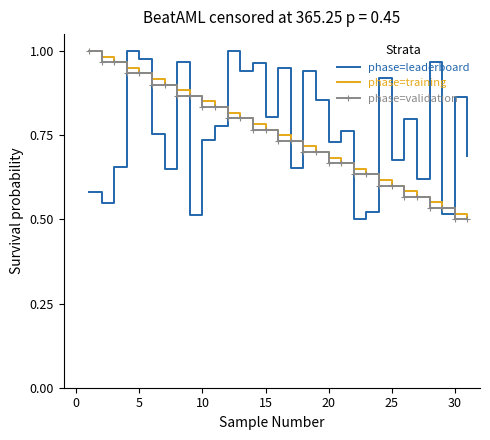

Which series ends up on top after the final intersection of phase=validation and phase=leaderboard?

phase=leaderboard